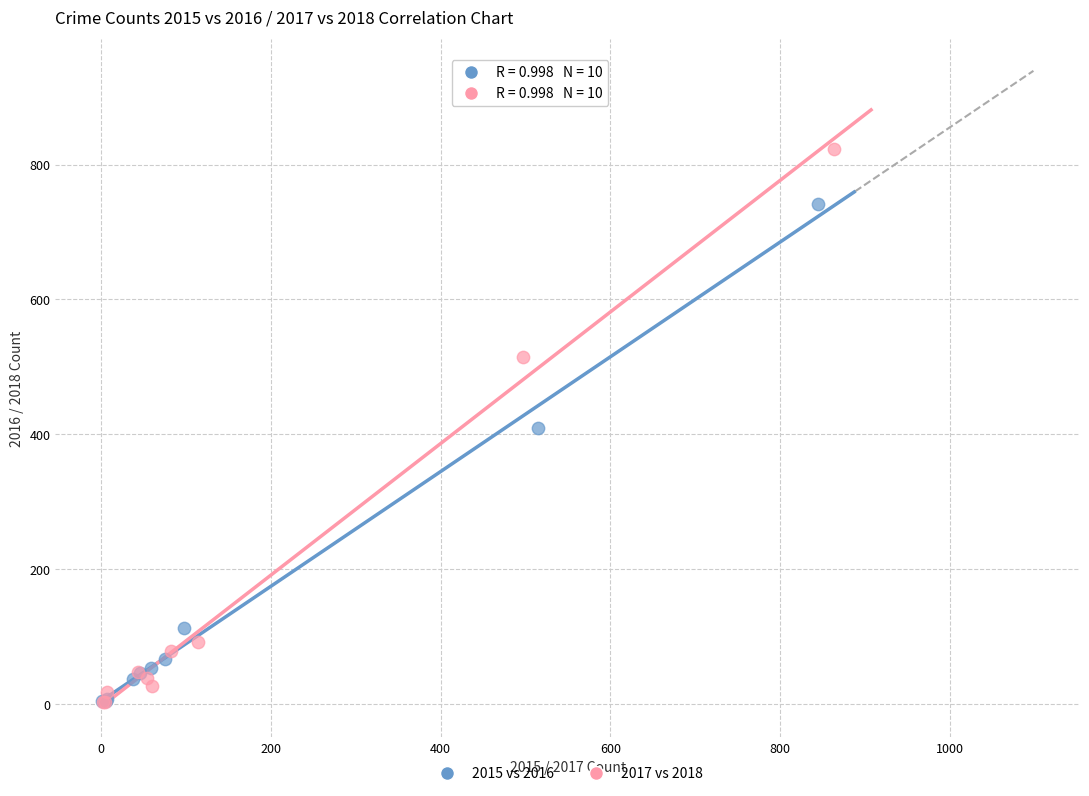

Which series has the largest Y range (max minus min)?

2017 vs 2018